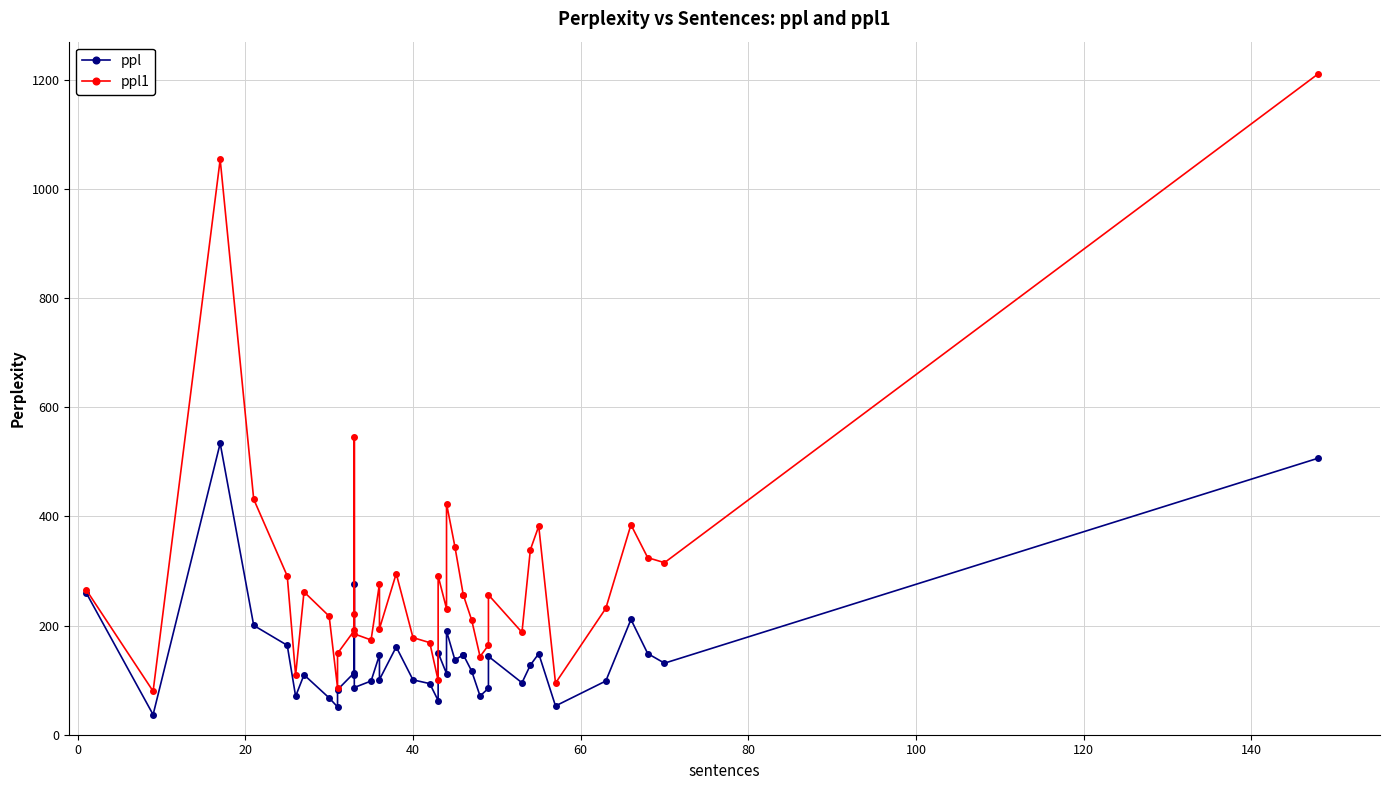

Is this an area chart (filled region under the line)?

No